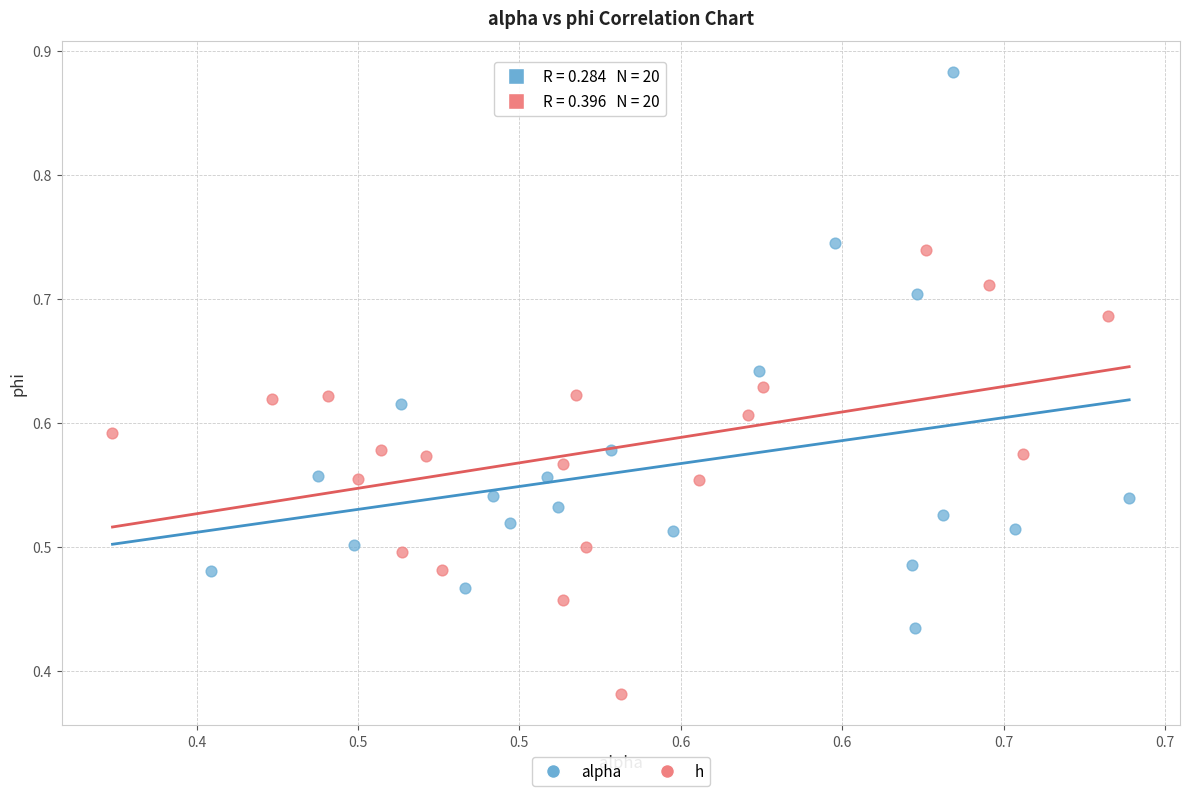

Which series has the largest Y range (max minus min)?

alpha